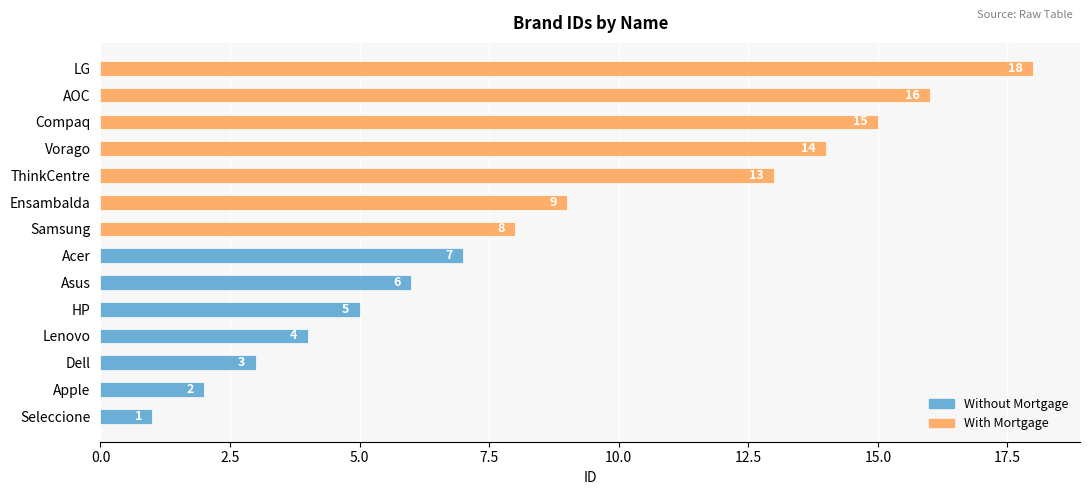

Count the number of data series in this chart.

2